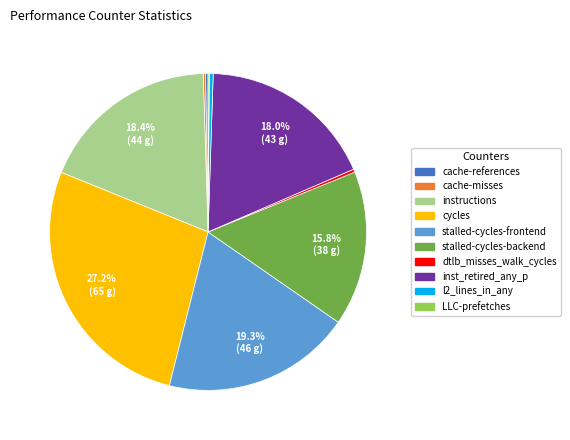

Is it true that dtlb_misses_walk_cycles is 7% of the pie?

False